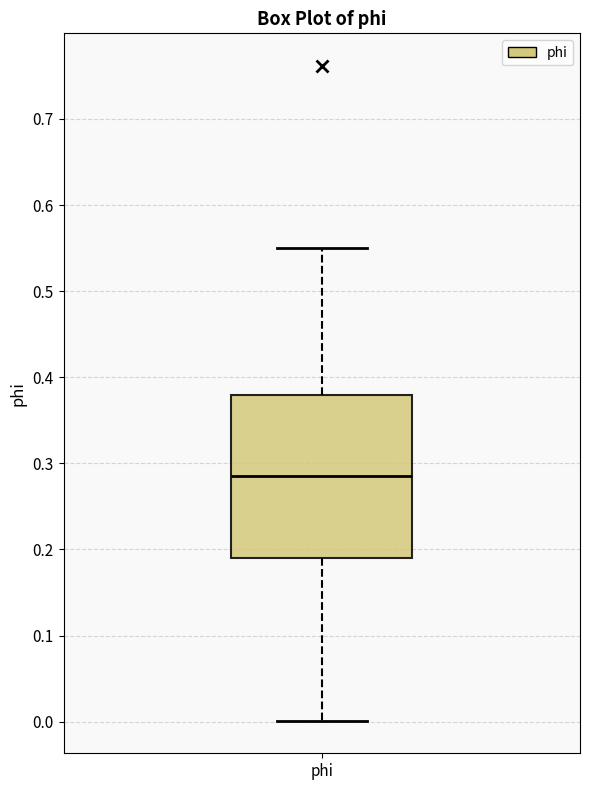

Where does the upper whisker of the box for phi end on the y-axis? The values are not printed on the chart, so give them approximately, as read against the axis.

0.55